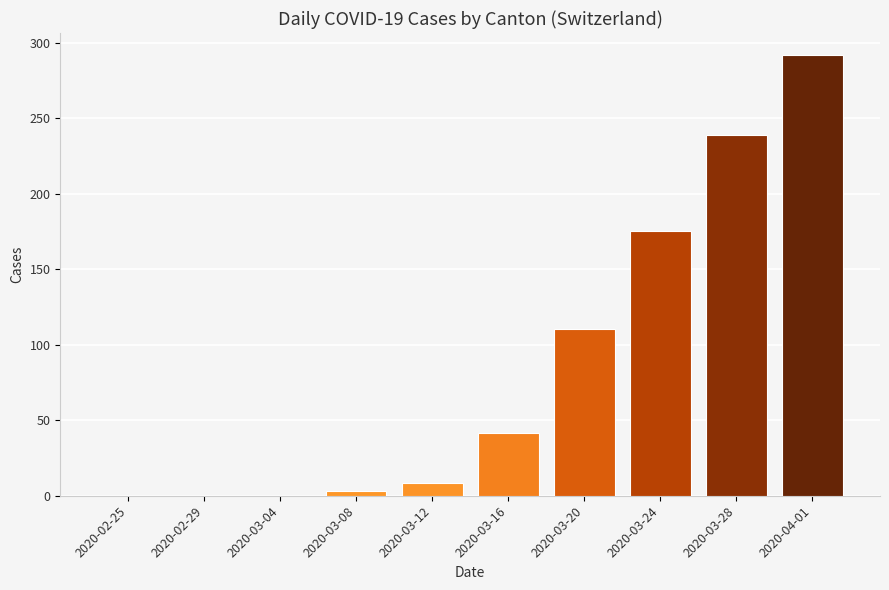

How many series are shown in this chart?

1